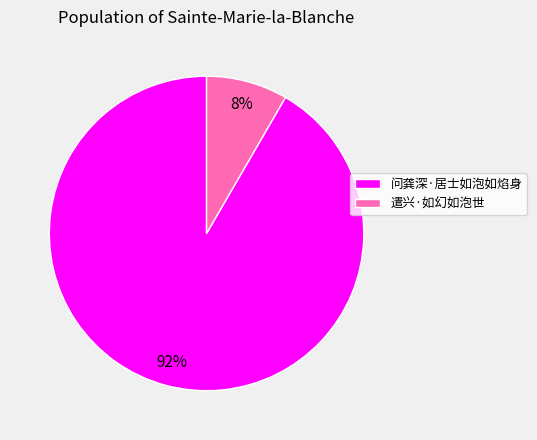

Combined, do 问龚深·居士如泡如焰身 and 遣兴·如幻如泡世 account for over 50%?

Yes